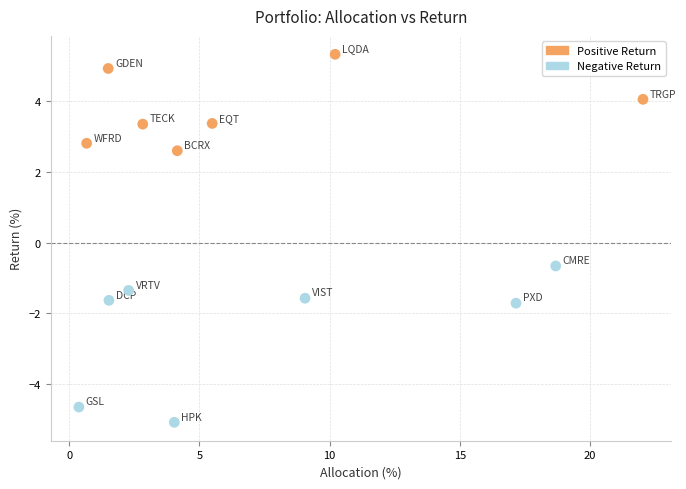

What Y value in the scatter plot is closest to 0?

-0.7